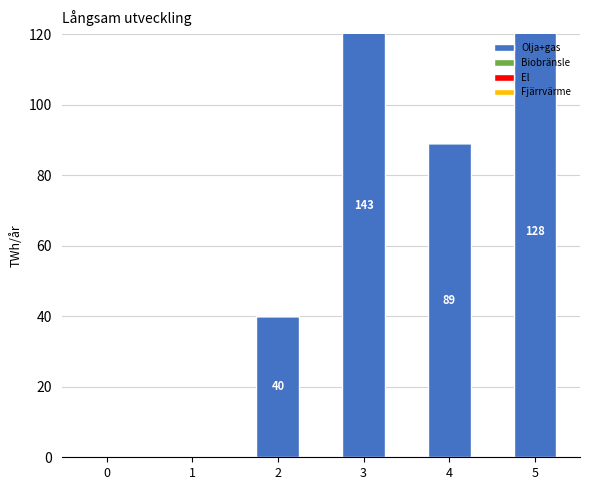

At which category is the sum across all series the highest?

3